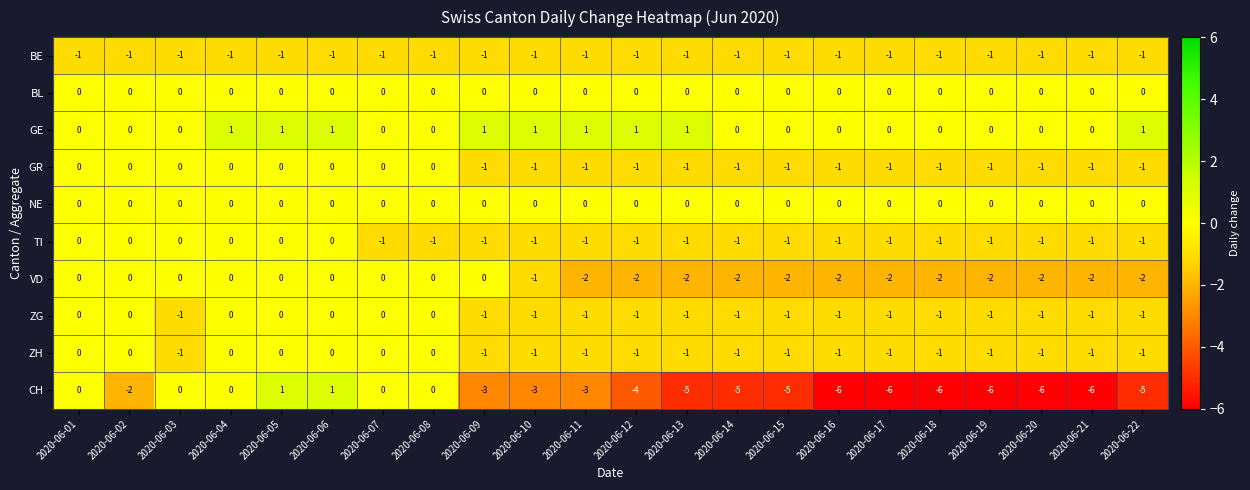

What is the sum of all TI values?

-16